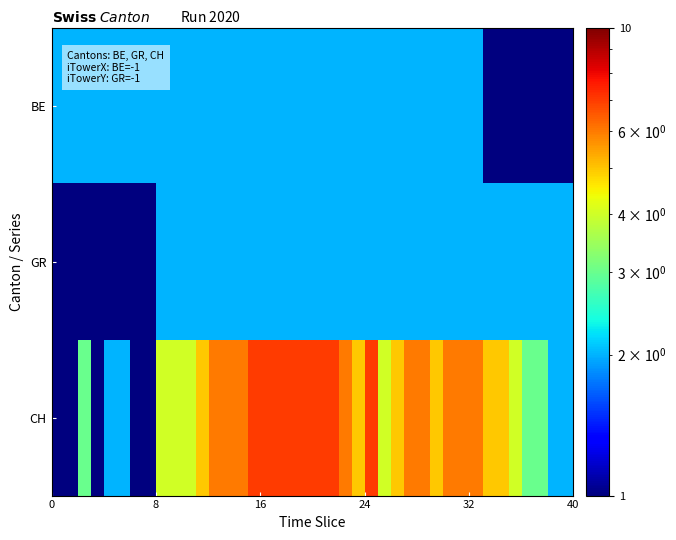

Which series has the largest range (max minus min)?

CH